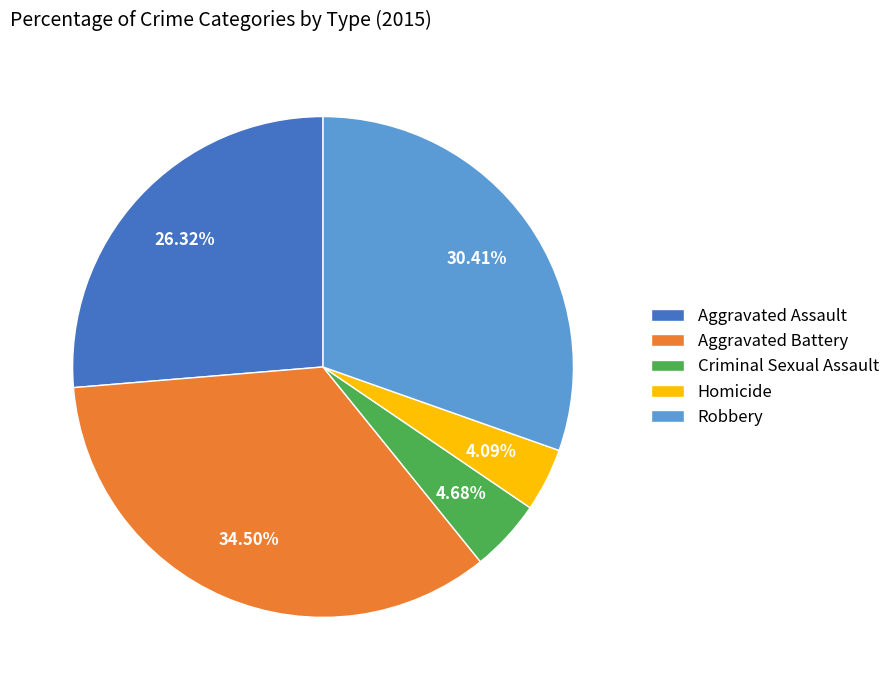

To the nearest percent, what is the difference between the largest and smallest slice percentages?

30%